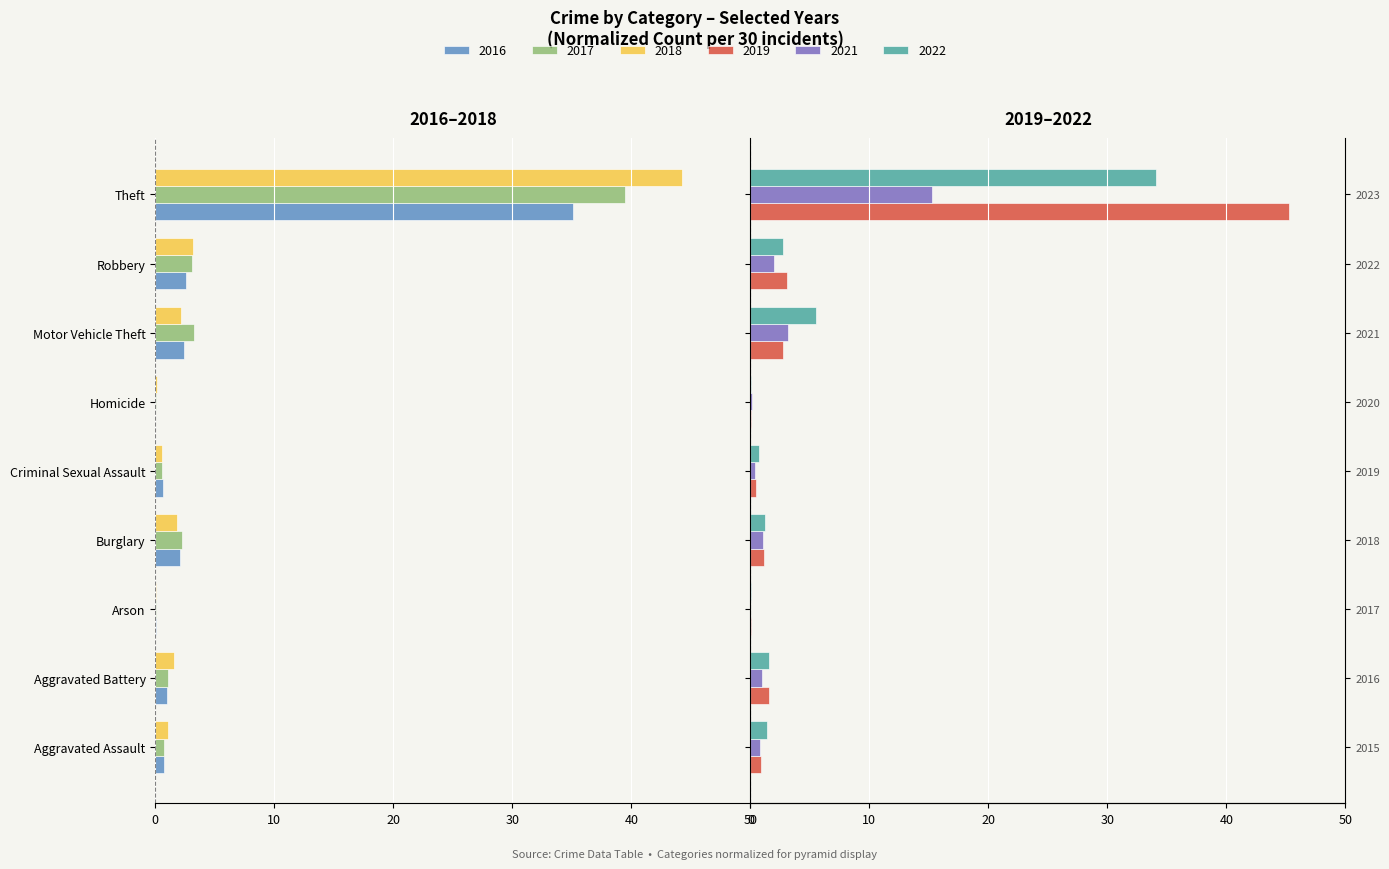

How many groups of bars are there?

9